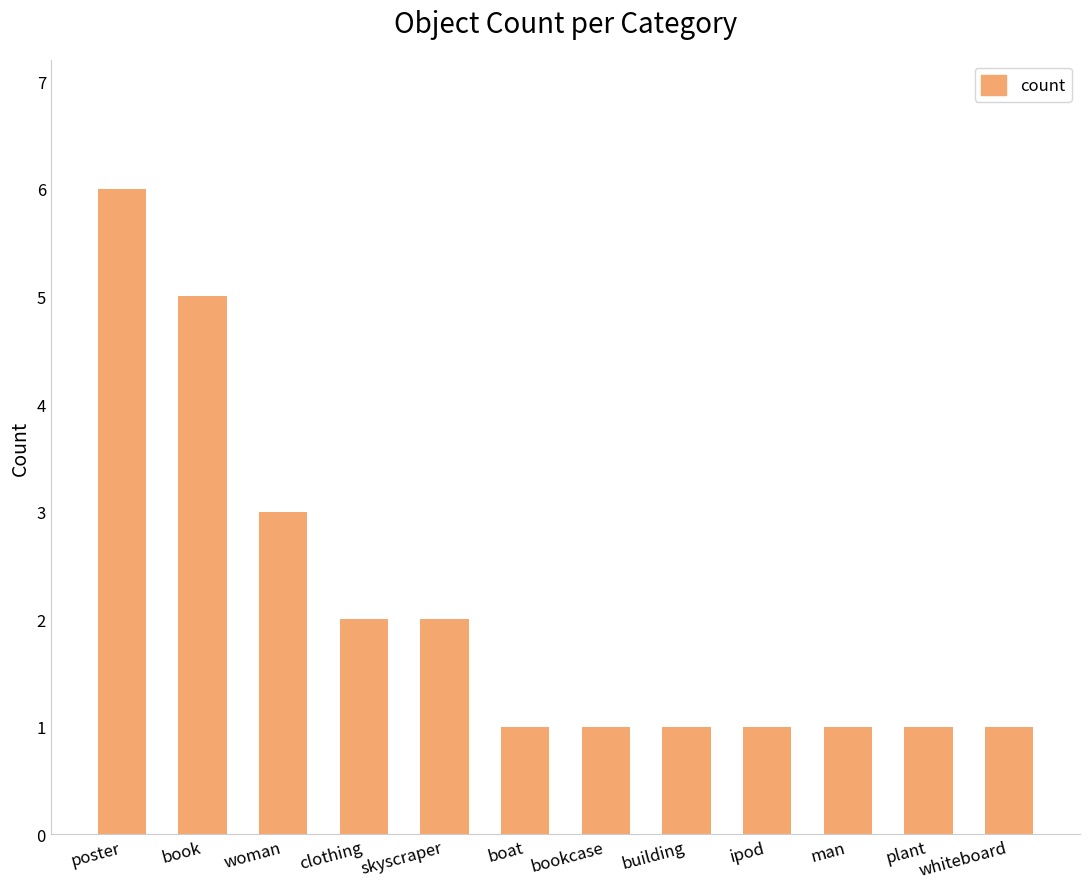

How many data points does each series have?

12